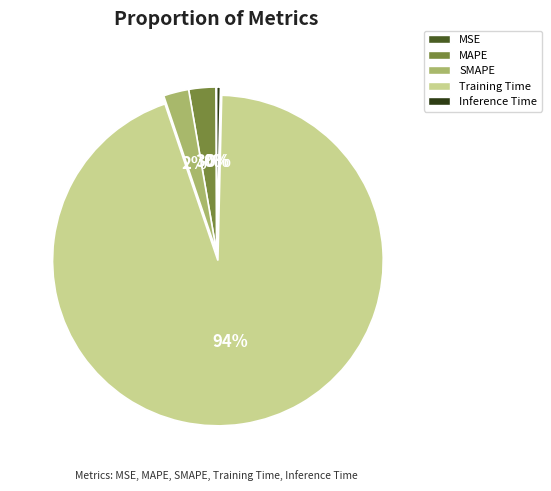

Combined, do Inference Time and Training Time account for over 50%?

Yes